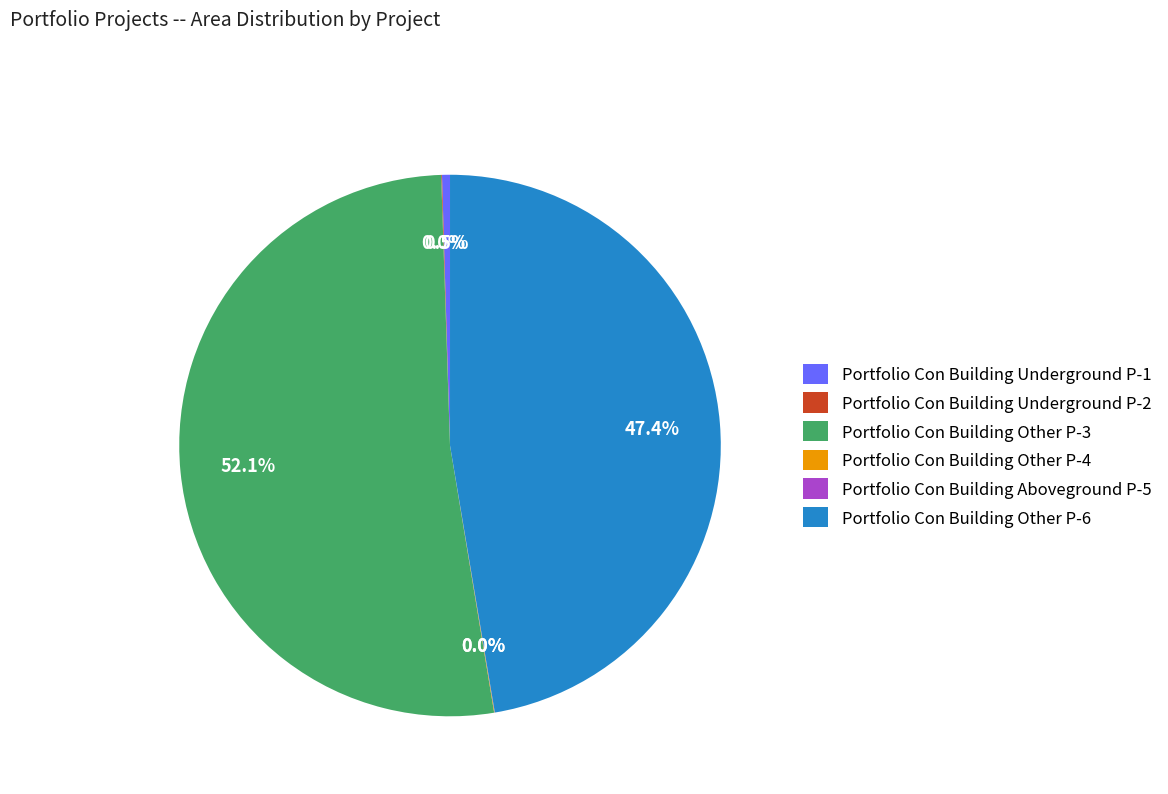

To the nearest percent, what is the difference between the Portfolio Con Building Other P-6 and Portfolio Con Building Other P-3 slice percentages?

5%